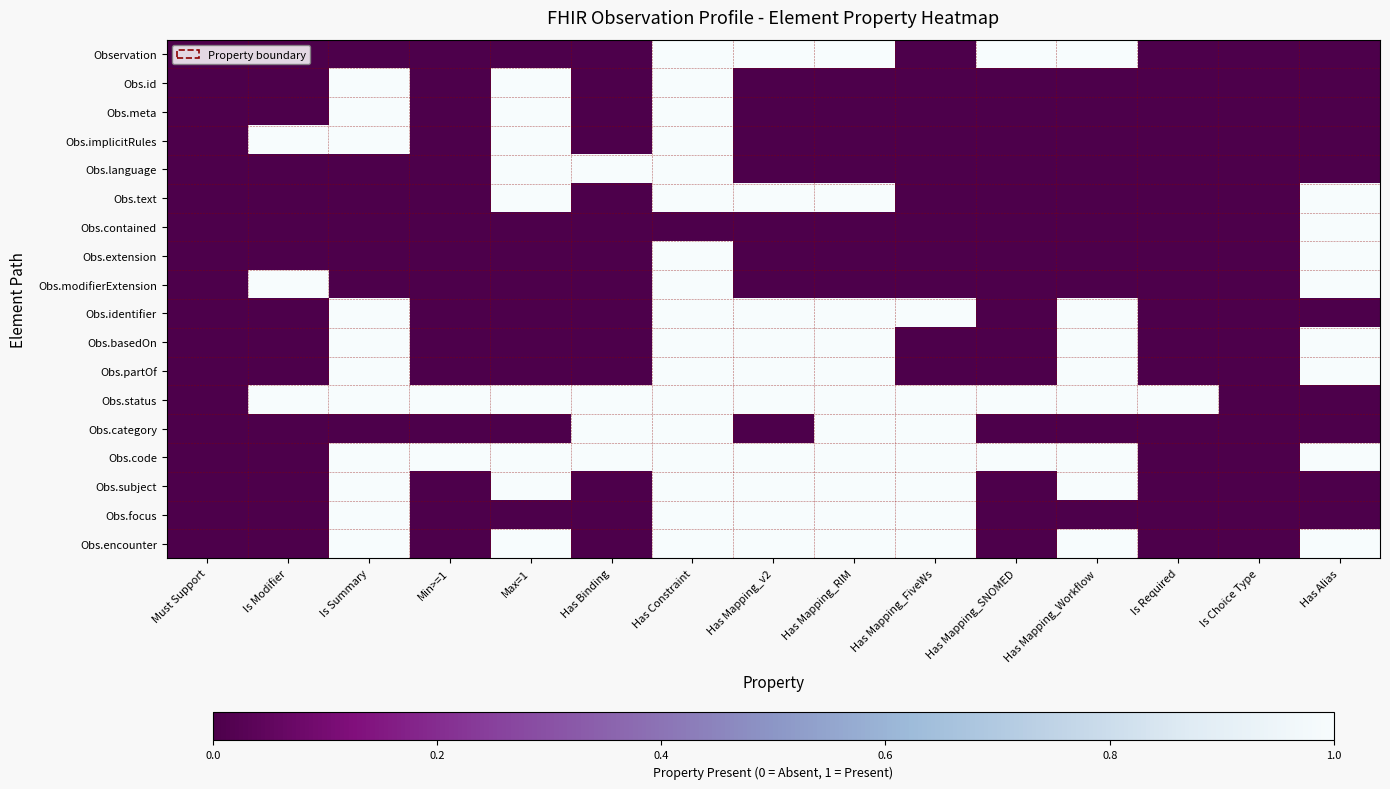

Reading left to right, extract all data points from this chart.

Observation: Must Support=0	Is Modifier=0	Is Summary=0	Min>=1=0	Max=1=0	Has Binding=0	Has Constraint=1	Has Mapping_v2=1	Has Mapping_RIM=1	Has Mapping_FiveWs=0	Has Mapping_SNOMED=1	Has Mapping_Workflow=1	Is Required=0	Is Choice Type=0	Has Alias=0
Obs.id: Must Support=0	Is Modifier=0	Is Summary=1	Min>=1=0	Max=1=1	Has Binding=0	Has Constraint=1	Has Mapping_v2=0	Has Mapping_RIM=0	Has Mapping_FiveWs=0	Has Mapping_SNOMED=0	Has Mapping_Workflow=0	Is Required=0	Is Choice Type=0	Has Alias=0
Obs.meta: Must Support=0	Is Modifier=0	Is Summary=1	Min>=1=0	Max=1=1	Has Binding=0	Has Constraint=1	Has Mapping_v2=0	Has Mapping_RIM=0	Has Mapping_FiveWs=0	Has Mapping_SNOMED=0	Has Mapping_Workflow=0	Is Required=0	Is Choice Type=0	Has Alias=0
Obs.implicitRules: Must Support=0	Is Modifier=1	Is Summary=1	Min>=1=0	Max=1=1	Has Binding=0	Has Constraint=1	Has Mapping_v2=0	Has Mapping_RIM=0	Has Mapping_FiveWs=0	Has Mapping_SNOMED=0	Has Mapping_Workflow=0	Is Required=0	Is Choice Type=0	Has Alias=0
Obs.language: Must Support=0	Is Modifier=0	Is Summary=0	Min>=1=0	Max=1=1	Has Binding=1	Has Constraint=1	Has Mapping_v2=0	Has Mapping_RIM=0	Has Mapping_FiveWs=0	Has Mapping_SNOMED=0	Has Mapping_Workflow=0	Is Required=0	Is Choice Type=0	Has Alias=0
Obs.text: Must Support=0	Is Modifier=0	Is Summary=0	Min>=1=0	Max=1=1	Has Binding=0	Has Constraint=1	Has Mapping_v2=1	Has Mapping_RIM=1	Has Mapping_FiveWs=0	Has Mapping_SNOMED=0	Has Mapping_Workflow=0	Is Required=0	Is Choice Type=0	Has Alias=1
Obs.contained: Must Support=0	Is Modifier=0	Is Summary=0	Min>=1=0	Max=1=0	Has Binding=0	Has Constraint=0	Has Mapping_v2=0	Has Mapping_RIM=0	Has Mapping_FiveWs=0	Has Mapping_SNOMED=0	Has Mapping_Workflow=0	Is Required=0	Is Choice Type=0	Has Alias=1
Obs.extension: Must Support=0	Is Modifier=0	Is Summary=0	Min>=1=0	Max=1=0	Has Binding=0	Has Constraint=1	Has Mapping_v2=0	Has Mapping_RIM=0	Has Mapping_FiveWs=0	Has Mapping_SNOMED=0	Has Mapping_Workflow=0	Is Required=0	Is Choice Type=0	Has Alias=1
Obs.modifierExtension: Must Support=0	Is Modifier=1	Is Summary=0	Min>=1=0	Max=1=0	Has Binding=0	Has Constraint=1	Has Mapping_v2=0	Has Mapping_RIM=0	Has Mapping_FiveWs=0	Has Mapping_SNOMED=0	Has Mapping_Workflow=0	Is Required=0	Is Choice Type=0	Has Alias=1
Obs.identifier: Must Support=0	Is Modifier=0	Is Summary=1	Min>=1=0	Max=1=0	Has Binding=0	Has Constraint=1	Has Mapping_v2=1	Has Mapping_RIM=1	Has Mapping_FiveWs=1	Has Mapping_SNOMED=0	Has Mapping_Workflow=1	Is Required=0	Is Choice Type=0	Has Alias=0
Obs.basedOn: Must Support=0	Is Modifier=0	Is Summary=1	Min>=1=0	Max=1=0	Has Binding=0	Has Constraint=1	Has Mapping_v2=1	Has Mapping_RIM=1	Has Mapping_FiveWs=0	Has Mapping_SNOMED=0	Has Mapping_Workflow=1	Is Required=0	Is Choice Type=0	Has Alias=1
Obs.partOf: Must Support=0	Is Modifier=0	Is Summary=1	Min>=1=0	Max=1=0	Has Binding=0	Has Constraint=1	Has Mapping_v2=1	Has Mapping_RIM=1	Has Mapping_FiveWs=0	Has Mapping_SNOMED=0	Has Mapping_Workflow=1	Is Required=0	Is Choice Type=0	Has Alias=1
Obs.status: Must Support=0	Is Modifier=1	Is Summary=1	Min>=1=1	Max=1=1	Has Binding=1	Has Constraint=1	Has Mapping_v2=1	Has Mapping_RIM=1	Has Mapping_FiveWs=1	Has Mapping_SNOMED=1	Has Mapping_Workflow=1	Is Required=1	Is Choice Type=0	Has Alias=0
Obs.category: Must Support=0	Is Modifier=0	Is Summary=0	Min>=1=0	Max=1=0	Has Binding=1	Has Constraint=1	Has Mapping_v2=0	Has Mapping_RIM=1	Has Mapping_FiveWs=1	Has Mapping_SNOMED=0	Has Mapping_Workflow=0	Is Required=0	Is Choice Type=0	Has Alias=0
Obs.code: Must Support=0	Is Modifier=0	Is Summary=1	Min>=1=1	Max=1=1	Has Binding=1	Has Constraint=1	Has Mapping_v2=1	Has Mapping_RIM=1	Has Mapping_FiveWs=1	Has Mapping_SNOMED=1	Has Mapping_Workflow=1	Is Required=0	Is Choice Type=0	Has Alias=1
Obs.subject: Must Support=0	Is Modifier=0	Is Summary=1	Min>=1=0	Max=1=1	Has Binding=0	Has Constraint=1	Has Mapping_v2=1	Has Mapping_RIM=1	Has Mapping_FiveWs=1	Has Mapping_SNOMED=0	Has Mapping_Workflow=1	Is Required=0	Is Choice Type=0	Has Alias=0
Obs.focus: Must Support=0	Is Modifier=0	Is Summary=1	Min>=1=0	Max=1=0	Has Binding=0	Has Constraint=1	Has Mapping_v2=1	Has Mapping_RIM=1	Has Mapping_FiveWs=1	Has Mapping_SNOMED=0	Has Mapping_Workflow=0	Is Required=0	Is Choice Type=0	Has Alias=0
Obs.encounter: Must Support=0	Is Modifier=0	Is Summary=1	Min>=1=0	Max=1=1	Has Binding=0	Has Constraint=1	Has Mapping_v2=1	Has Mapping_RIM=1	Has Mapping_FiveWs=1	Has Mapping_SNOMED=0	Has Mapping_Workflow=1	Is Required=0	Is Choice Type=0	Has Alias=1